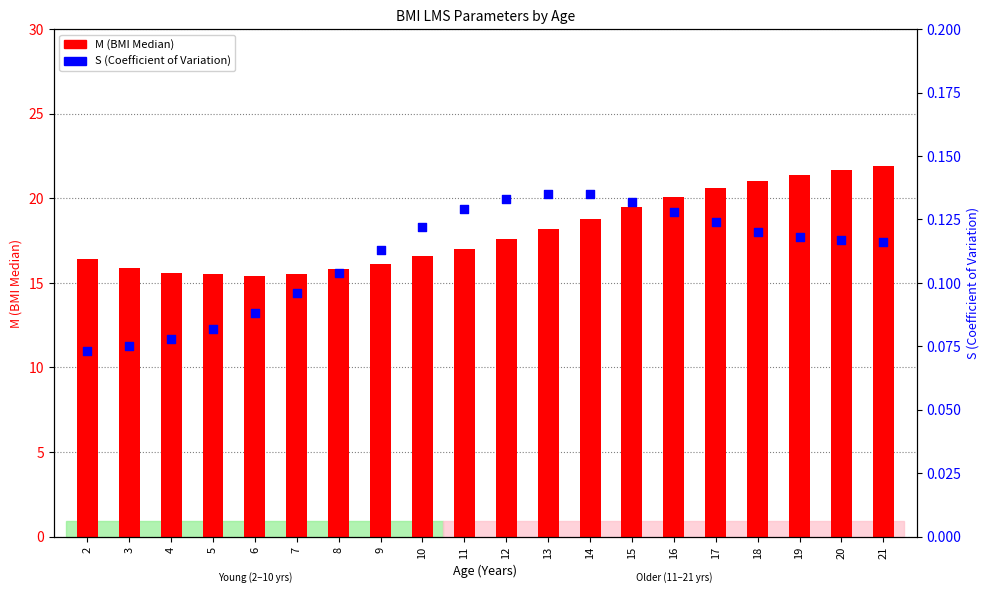

What is the total value across all series at 5?

15.6